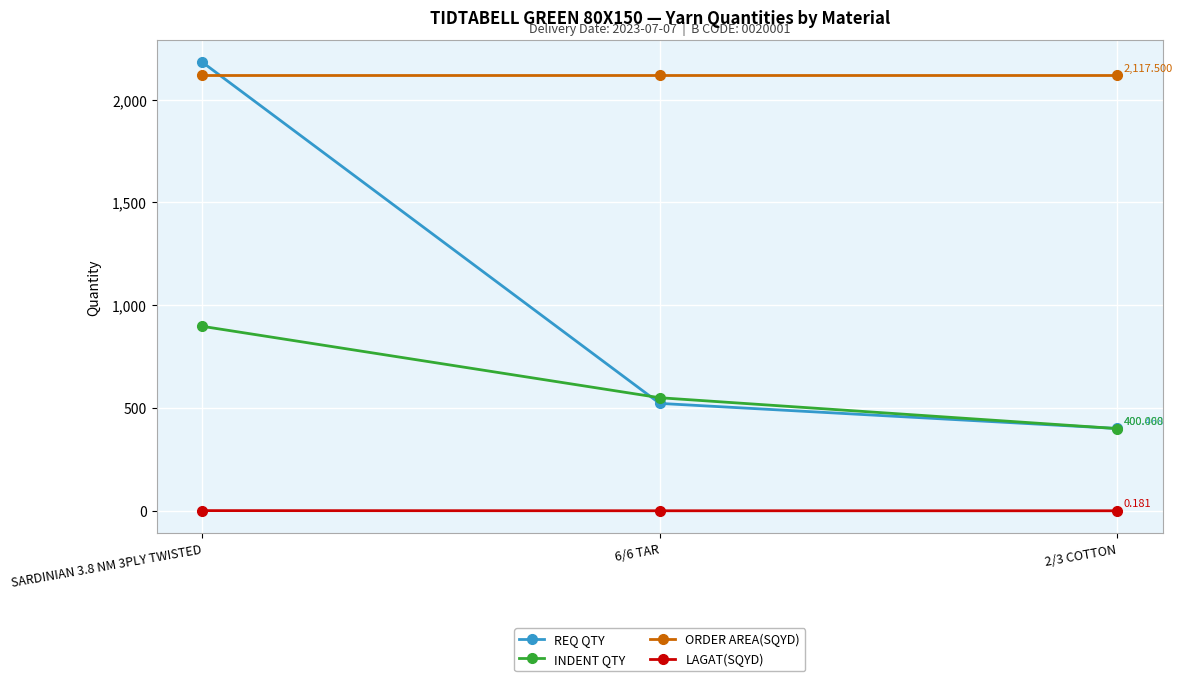

Between SARDINIAN 3.8 NM 3PLY TWISTED and 2/3 COTTON, which series saw the biggest shift?

REQ QTY